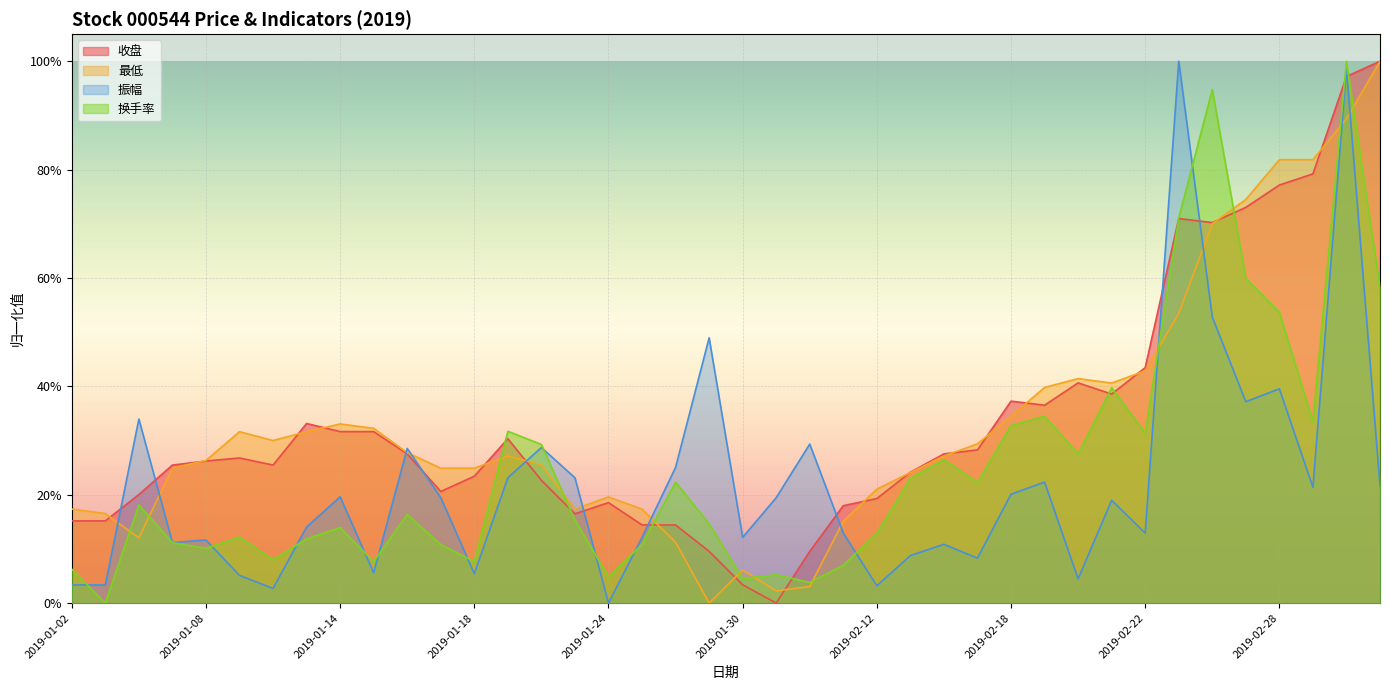

At which category does 换手率 reach its first local peak?

2019-01-04